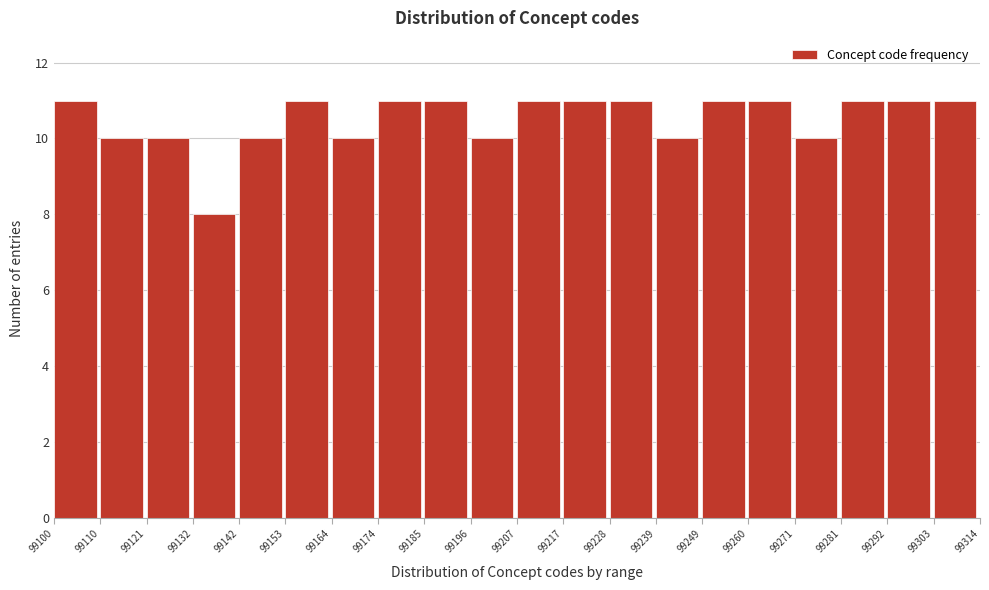

Reading left to right, transcribe this chart: for each bar, give the range it covers on the x-axis and its height. The values are not printed on the chart, so give them approximately, as read against the axis.

99100 to 99110: 11
99110 to 99121: 10
99121 to 99132: 10
99132 to 99142: 8
99142 to 99153: 10
99153 to 99164: 11
99164 to 99174: 10
99174 to 99185: 11
99185 to 99196: 11
99196 to 99207: 10
99207 to 99217: 11
99217 to 99228: 11
99228 to 99239: 11
99239 to 99249: 10
99249 to 99260: 11
99260 to 99271: 11
99271 to 99281: 10
99281 to 99292: 11
99292 to 99303: 11
99303 to 99314: 11